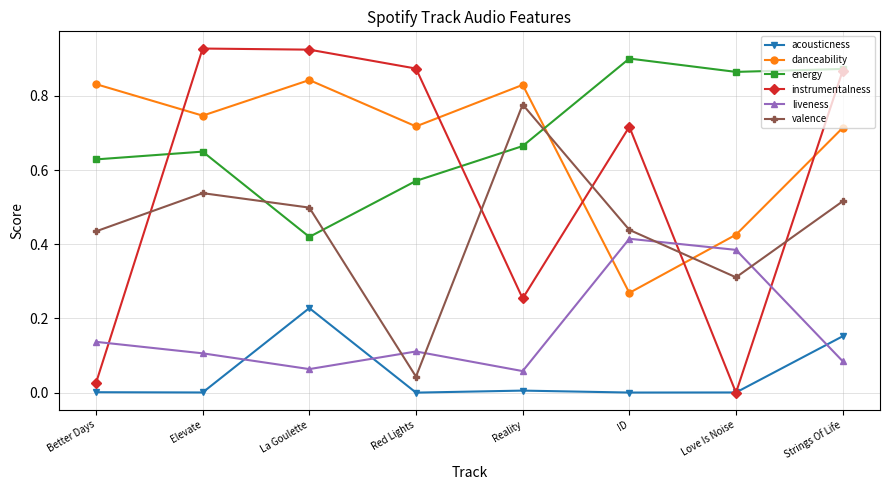

The value of instrumentalness at Red Lights is 0.6. True or false?

False